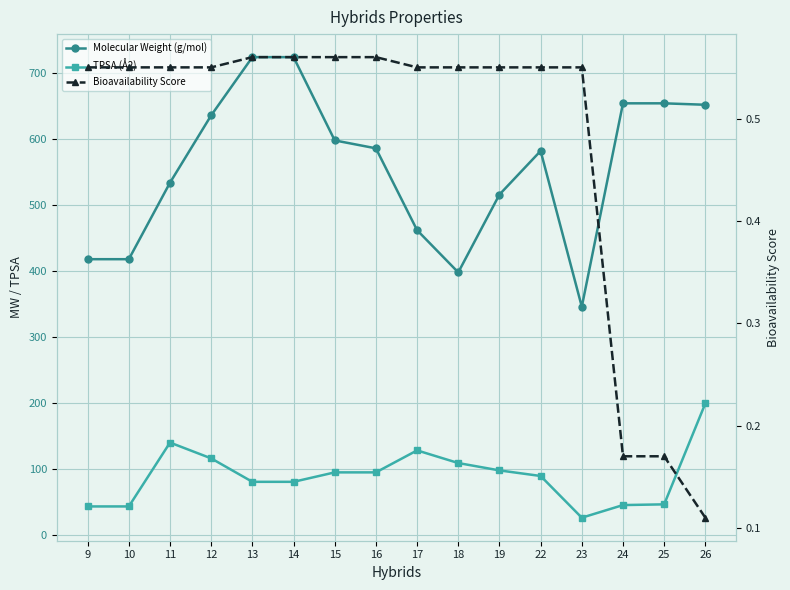

The value of Bioavailability Score at 15 is 0.3. True or false?

False